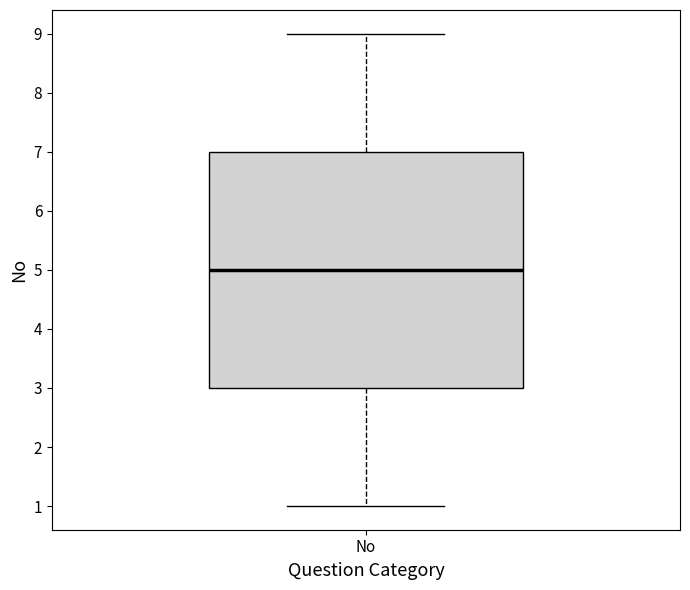

Transcribe this box plot: give where the median line is, the range the box spans, and where the two whiskers end, as read against the y-axis. The values are not printed on the chart, so give them approximately, as read against the axis.

median 5, box 3 to 7, whiskers 1 to 9